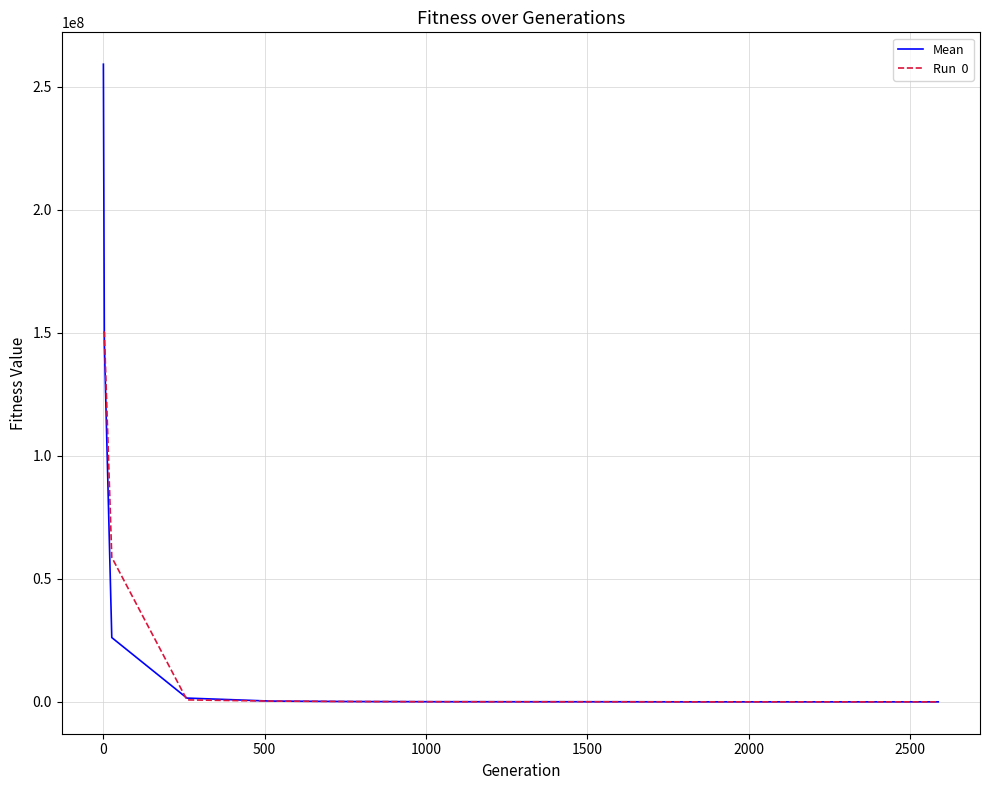

What is the maximum value shown in the chart?

259134865.3